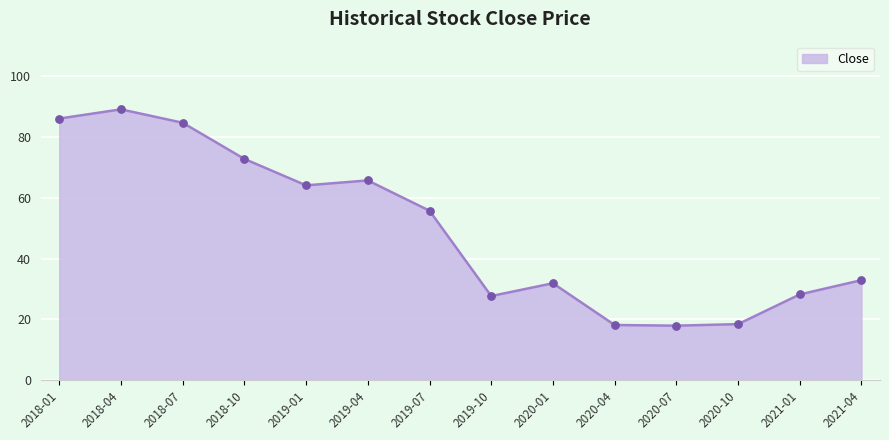

Between 2020-10 and 2021-01, which is larger?

2021-01